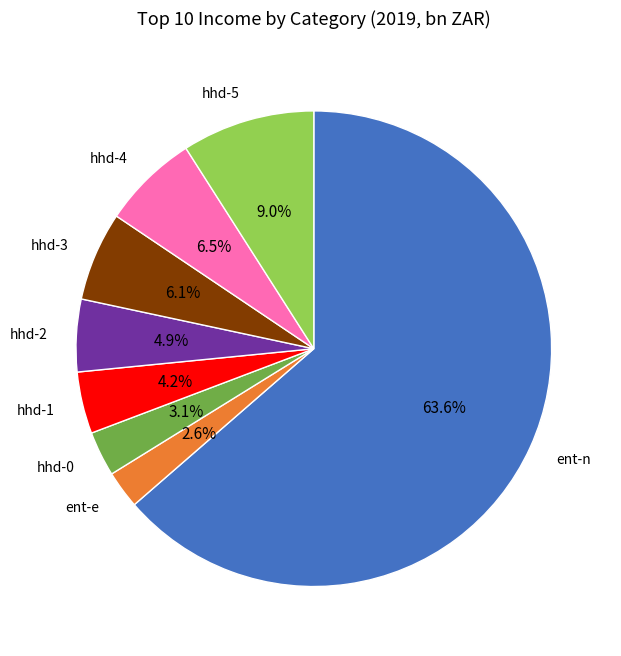

Which category has the biggest portion of the pie?

ent-n